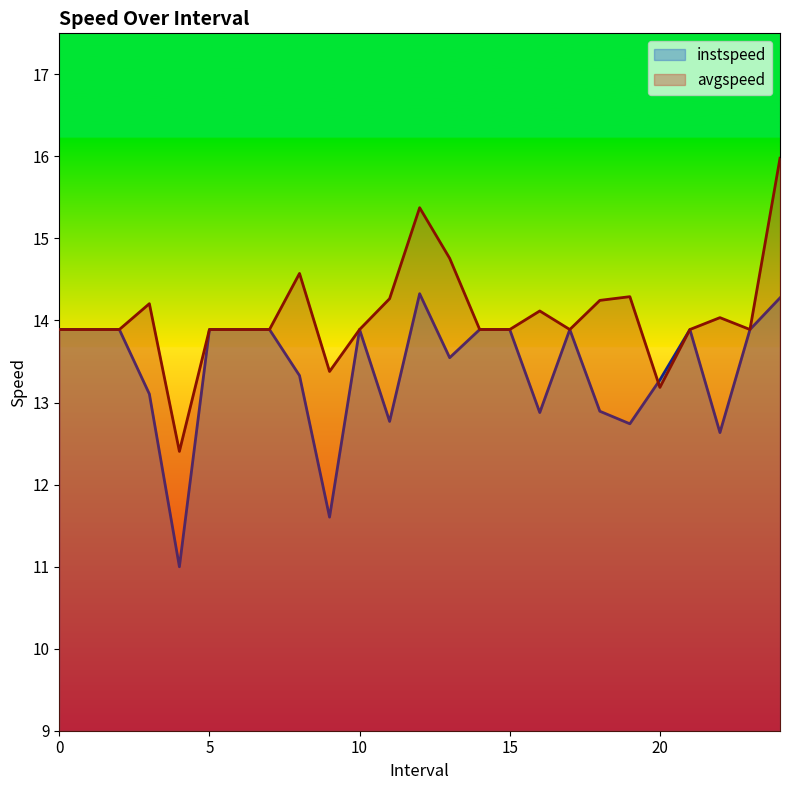

How many values in the instspeed series are below 13?

7